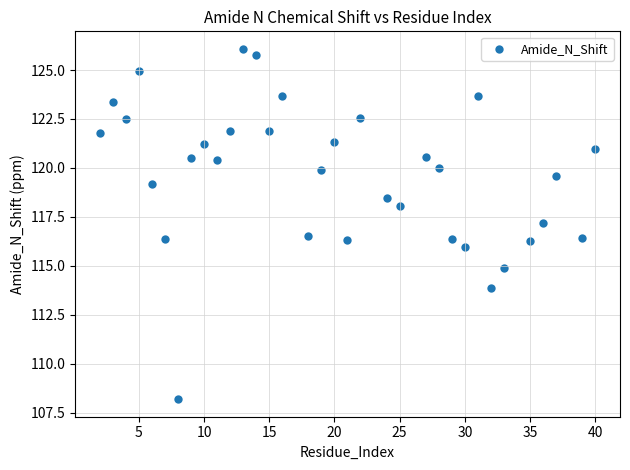

What is the range of X values (max minus min)?

38.0